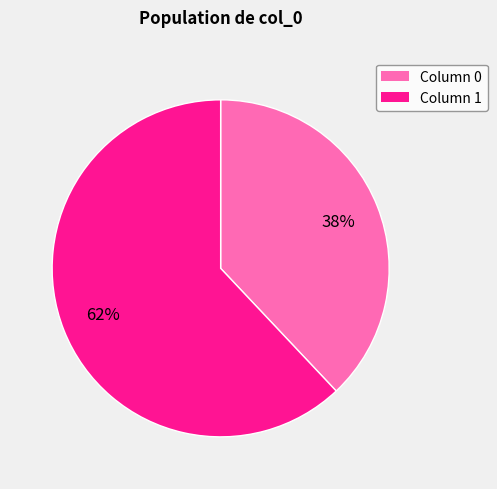

To the nearest percent, what is the difference between the largest and smallest slice percentages?

24%